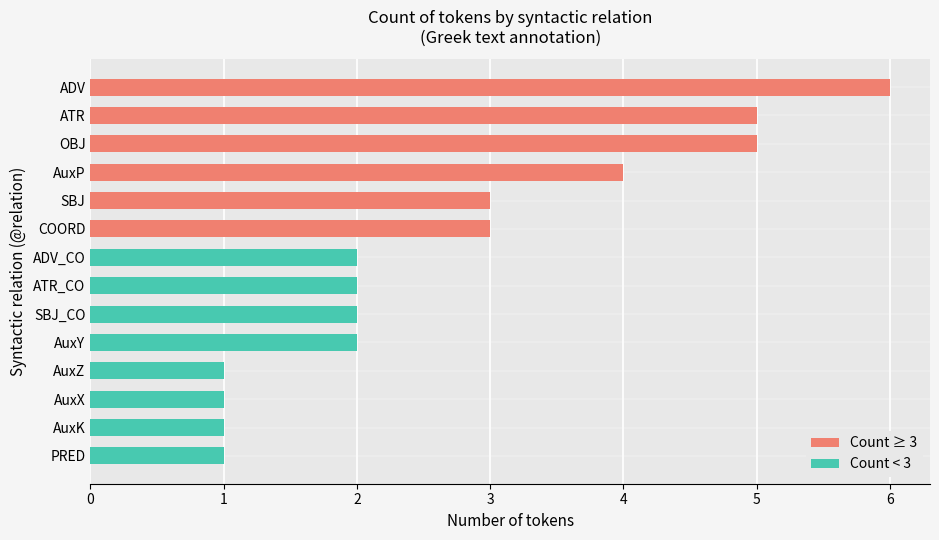

Reading left to right, extract all data points from this chart.

Count ≥ 3: 6	5	5	4	3	3	0	0	0	0	0	0	0	0
Count < 3: 0	0	0	0	0	0	2	2	2	2	1	1	1	1